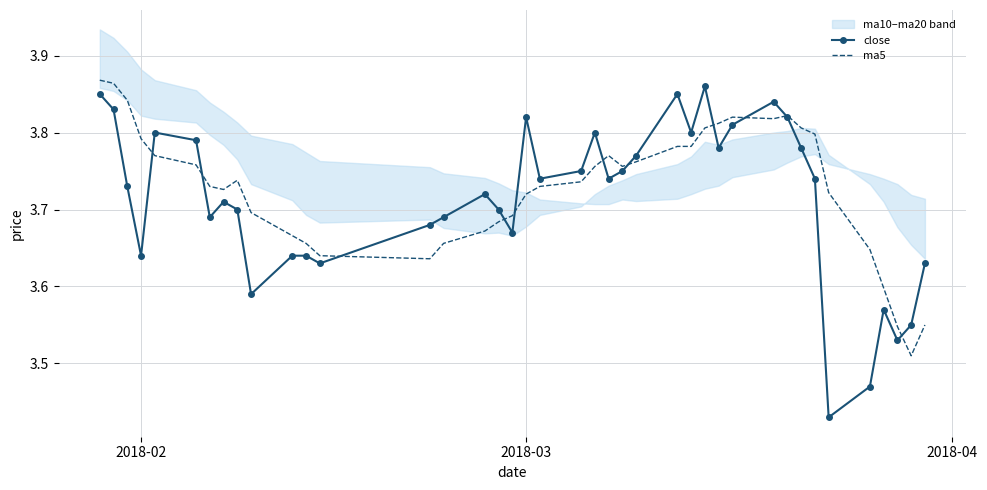

How many intersections are there between close and ma5?

11